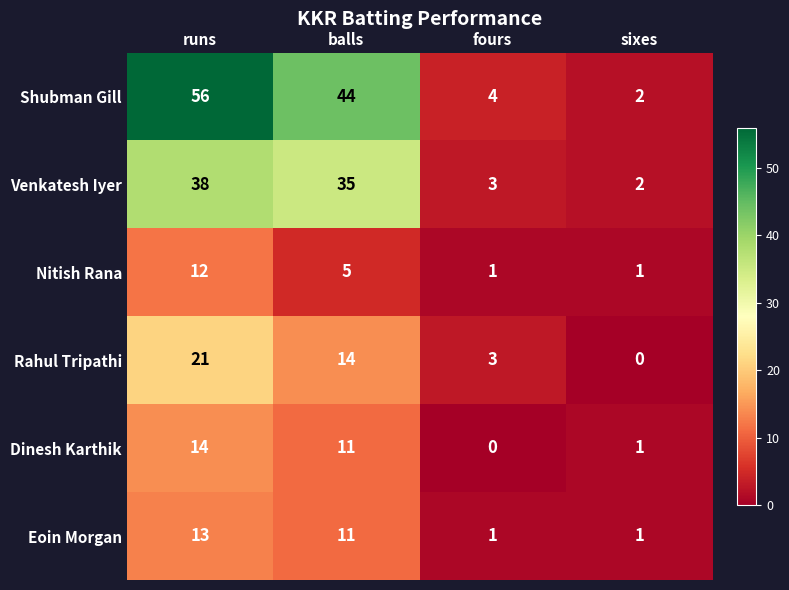

Which series changed the most between runs and sixes?

Shubman Gill